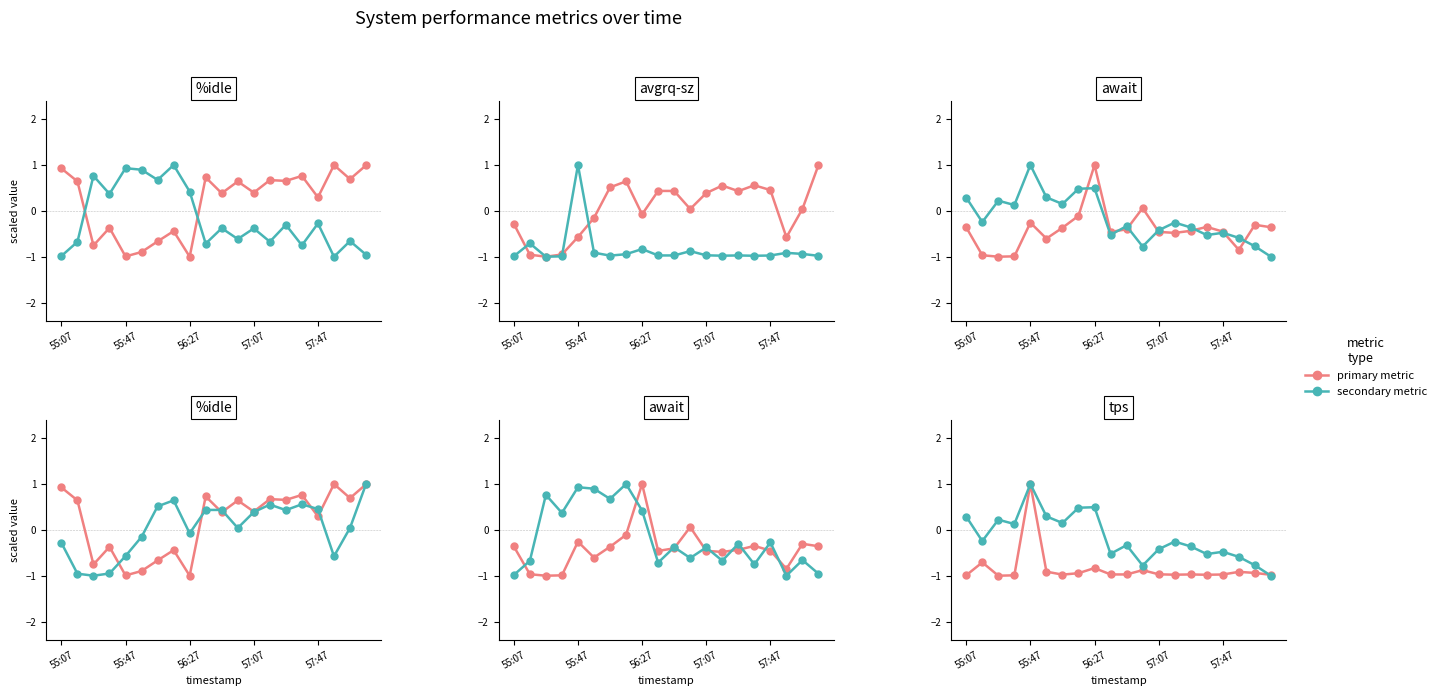

Does the chart display data point markers on the line(s)?

Yes